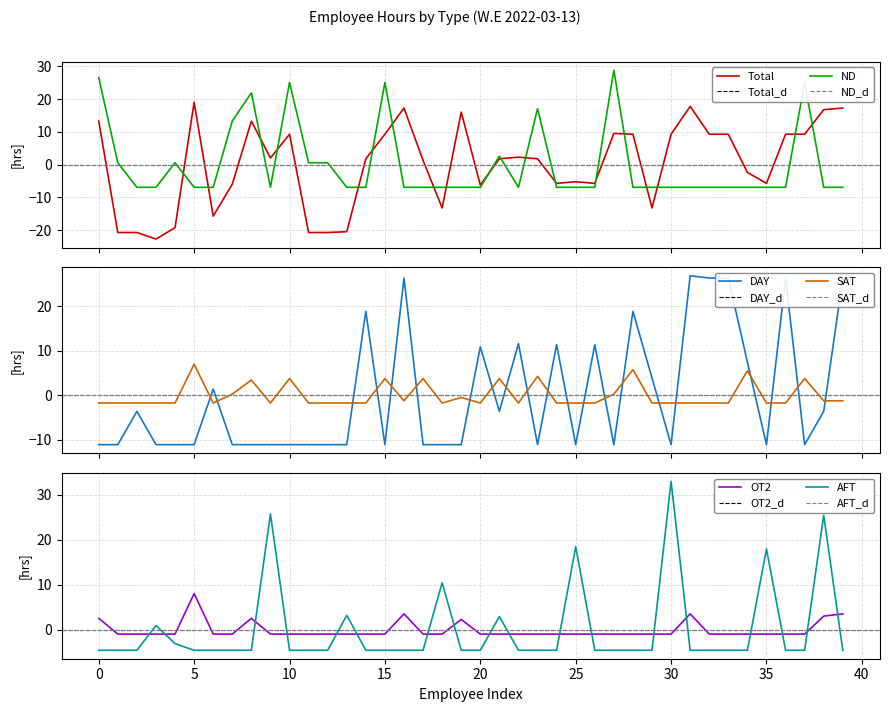

How many values in the AFT series are below -4?

30